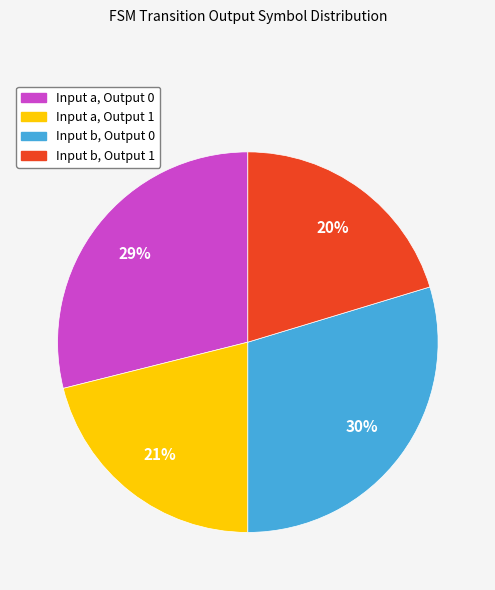

To the nearest percent, what is the average slice percentage?

25%